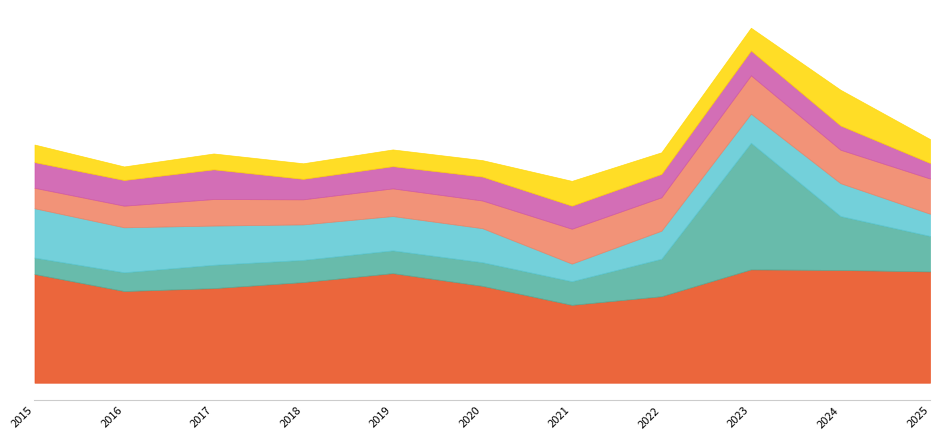

Is the value of Aggravated Battery at 2022 greater than the value of Theft at 2020?

No